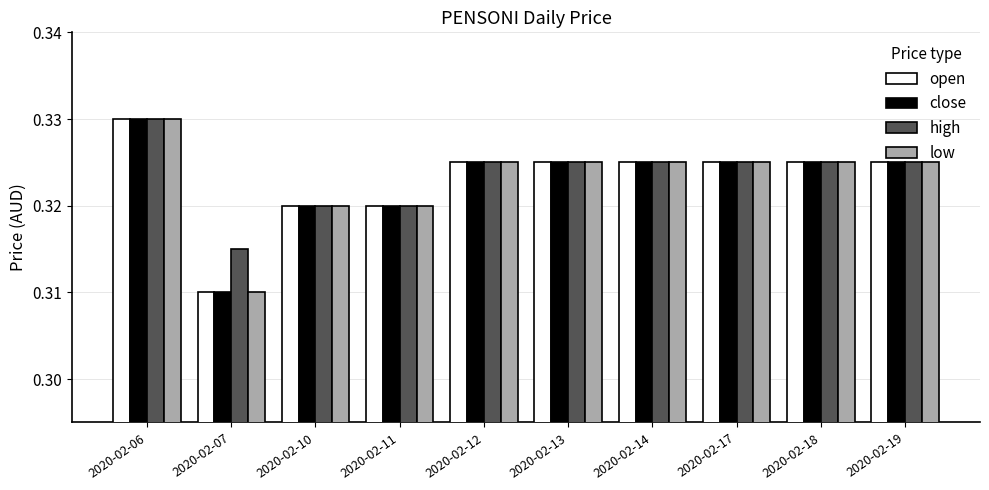

Is it true that close equals 0.1 at 2020-02-19?

False